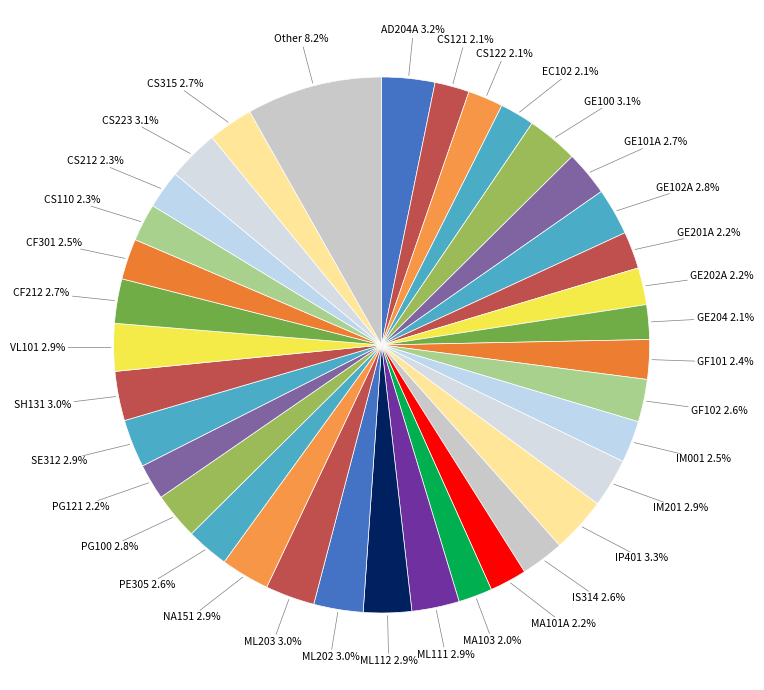

Count the number of slices in the pie.

36